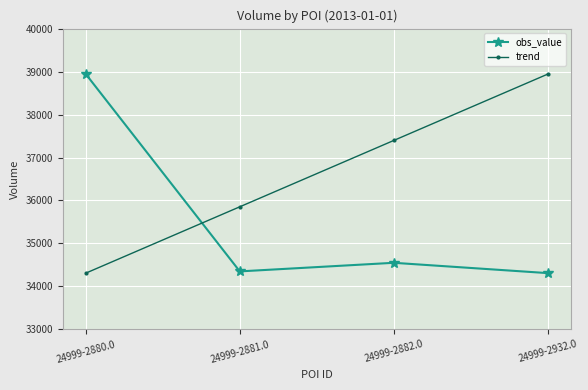

What is the difference between the maximum and minimum values in the obs_value series?

4630.0